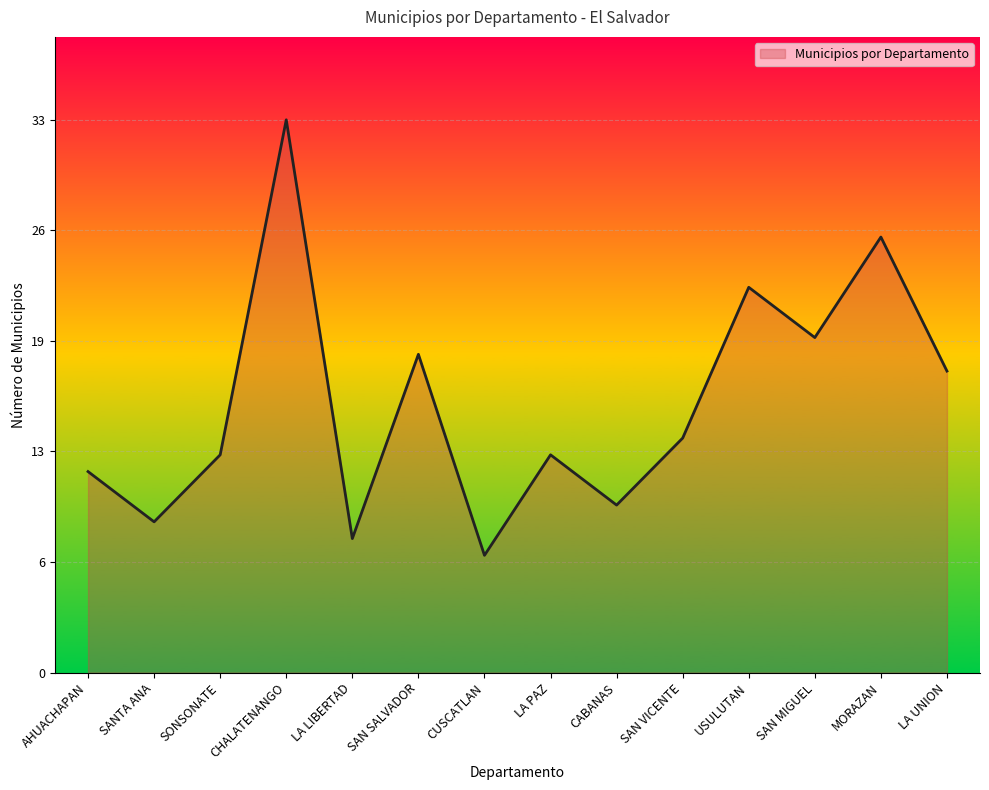

At which category does the chart reach its peak across all series?

CHALATENANGO